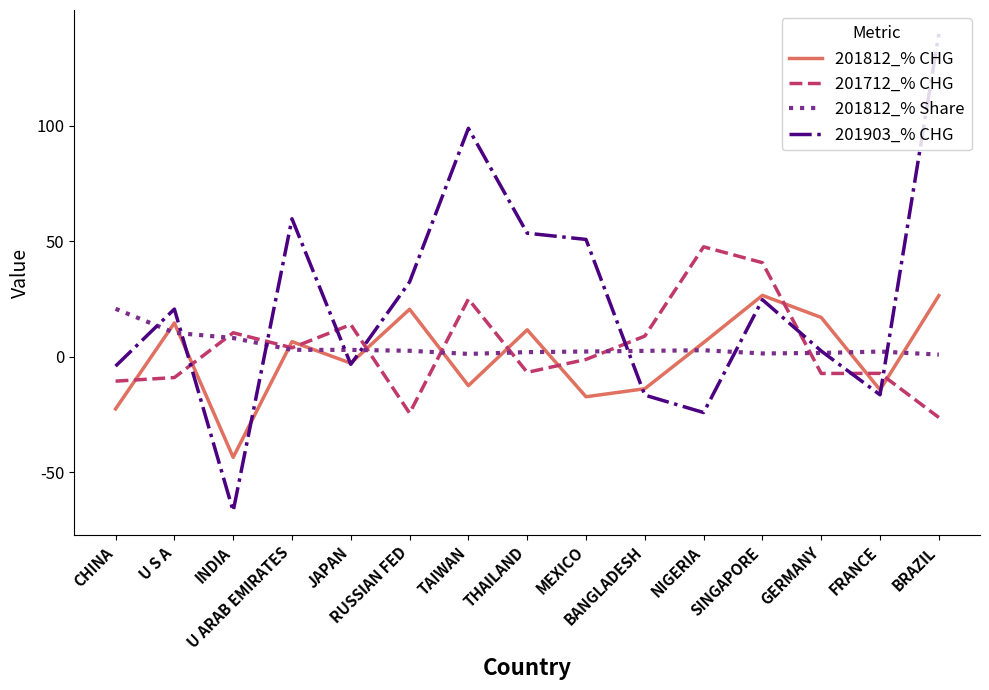

Which series ends up on top after the final intersection of 201812_% CHG and 201712_% CHG?

201812_% CHG